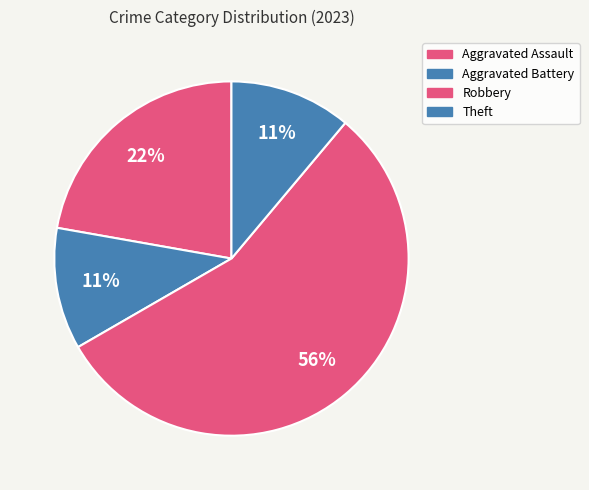

Rank the categories by value from highest to lowest.

Robbery, Aggravated Assault, Aggravated Battery, Theft